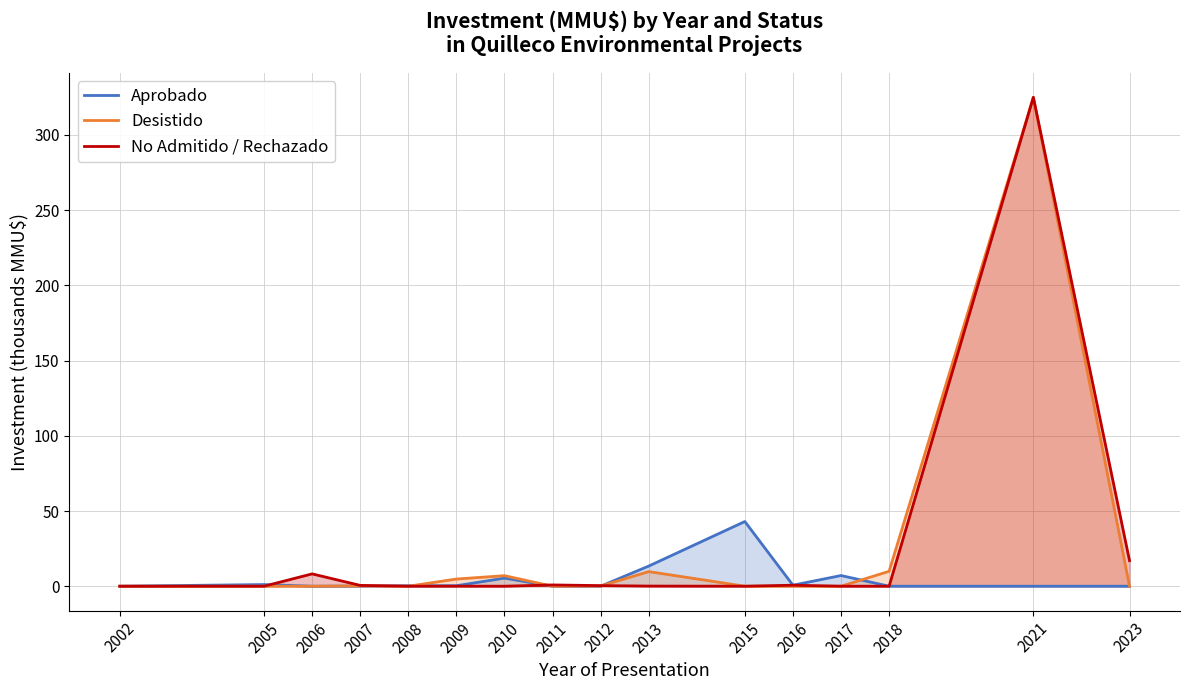

Between 2016 and 2005, which is larger?

2005